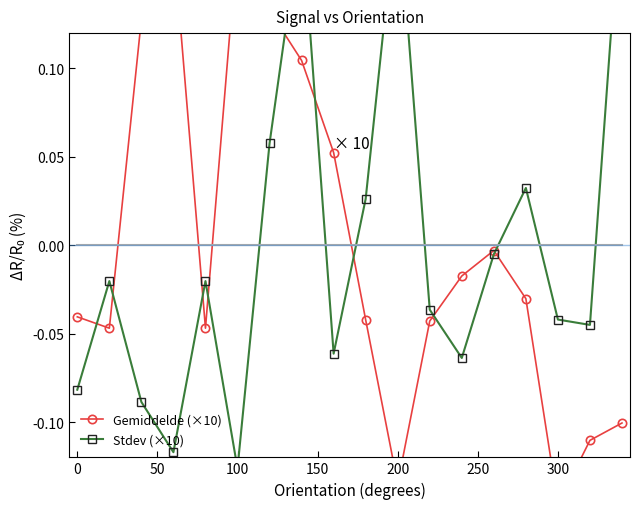

Does the chart have visible grid lines?

No